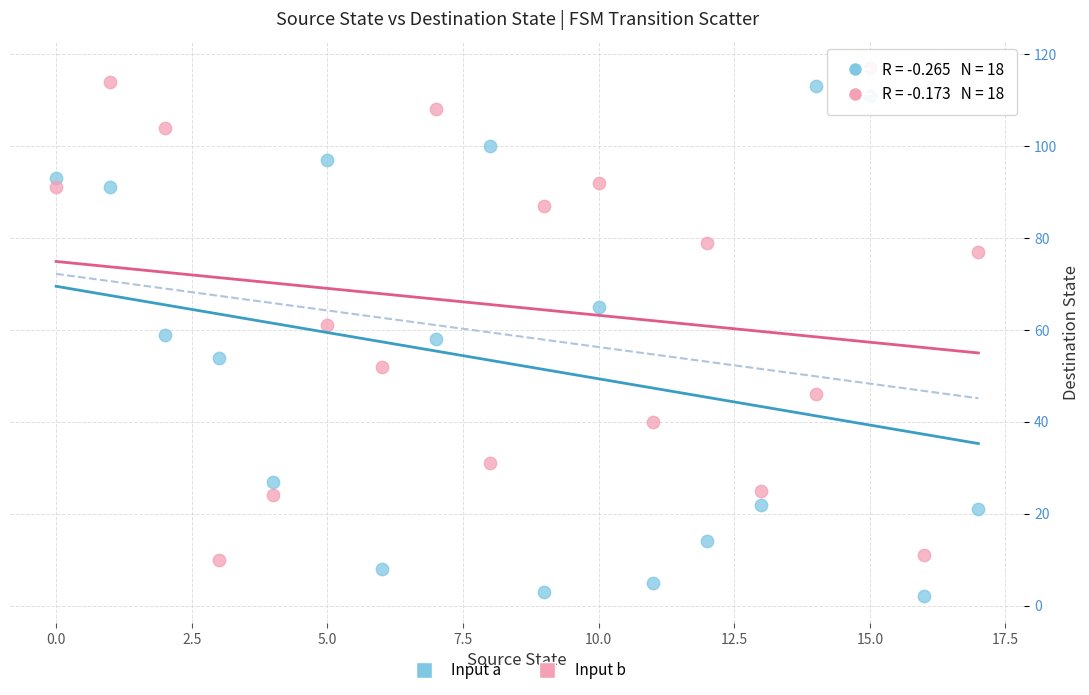

Across all data points, what is the range of Y values (max minus min)?

115